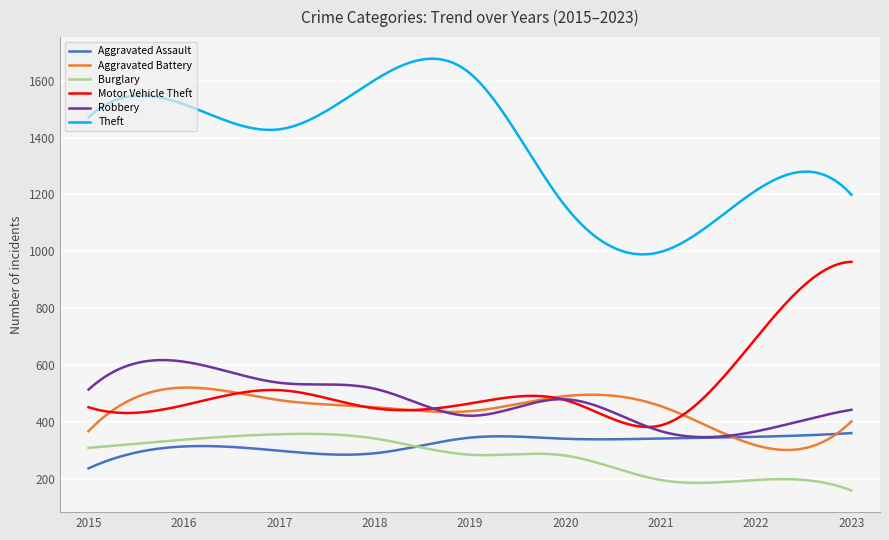

True or false: Aggravated Battery and Burglary cross at least once.

False